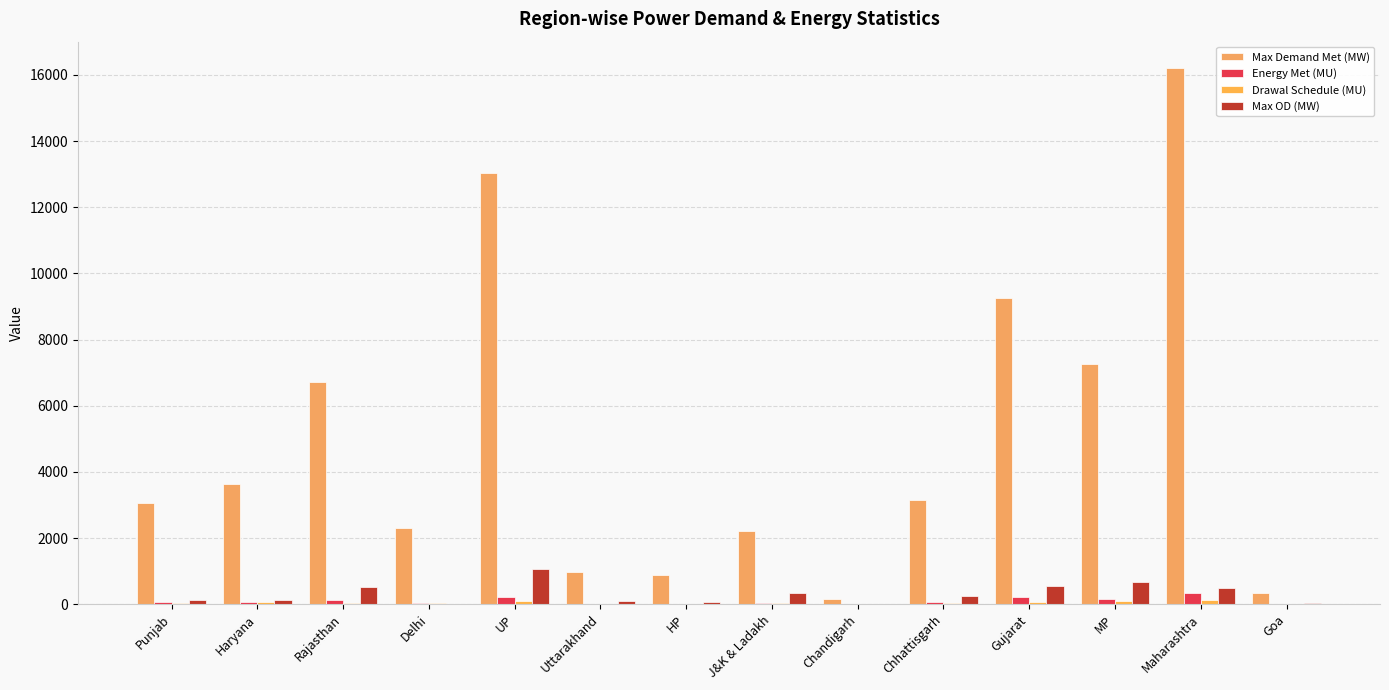

Which series changed the most between Delhi and Chandigarh?

Max Demand Met (MW)